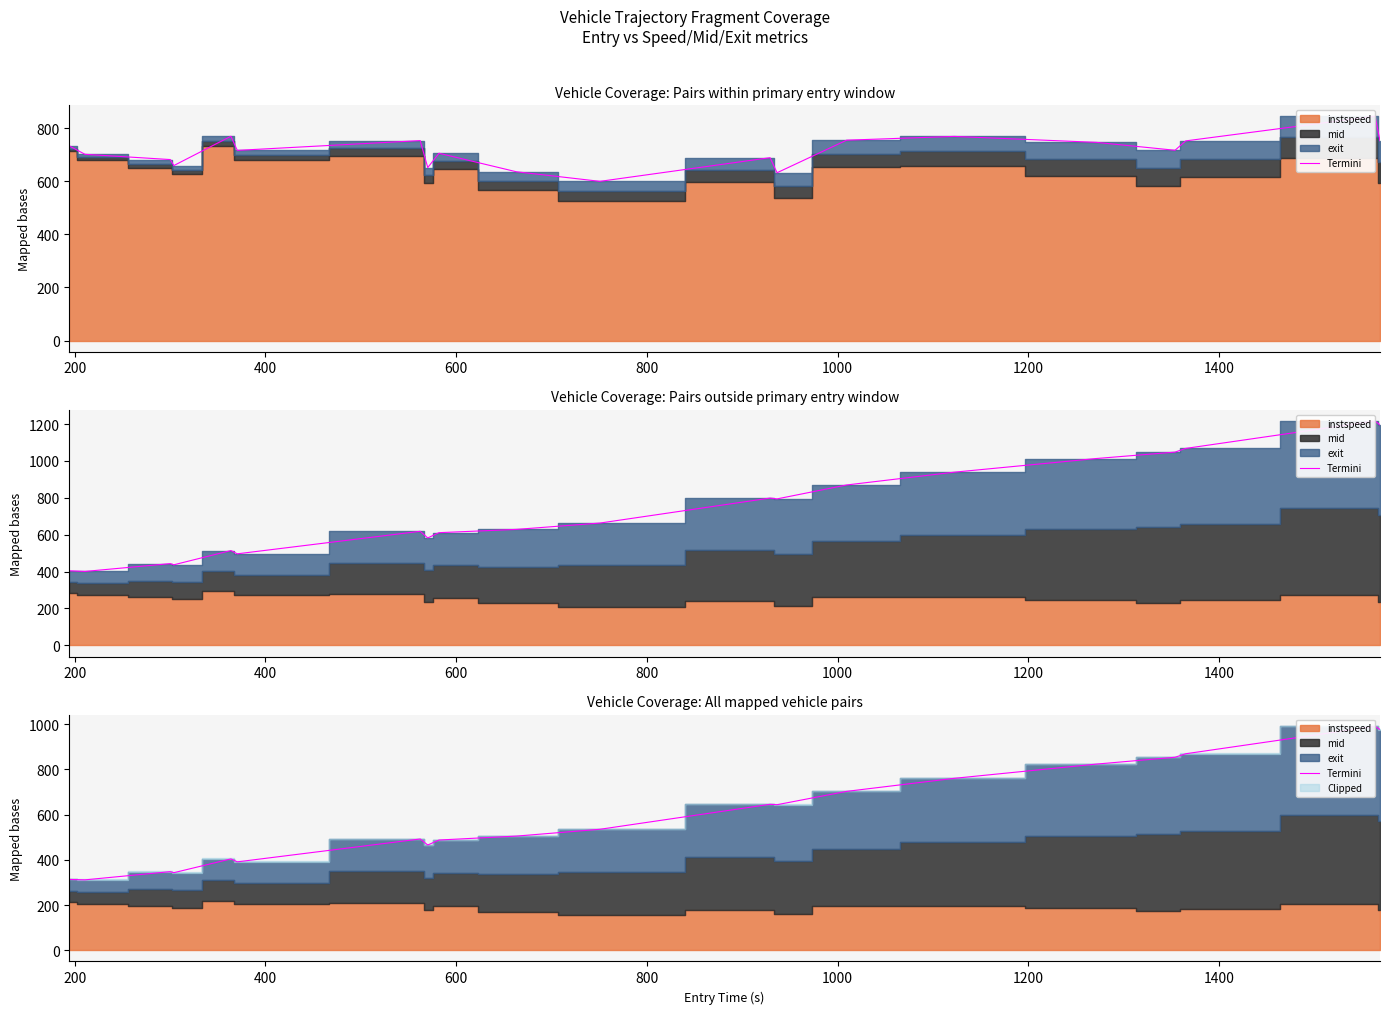

How many values are below 535?

10